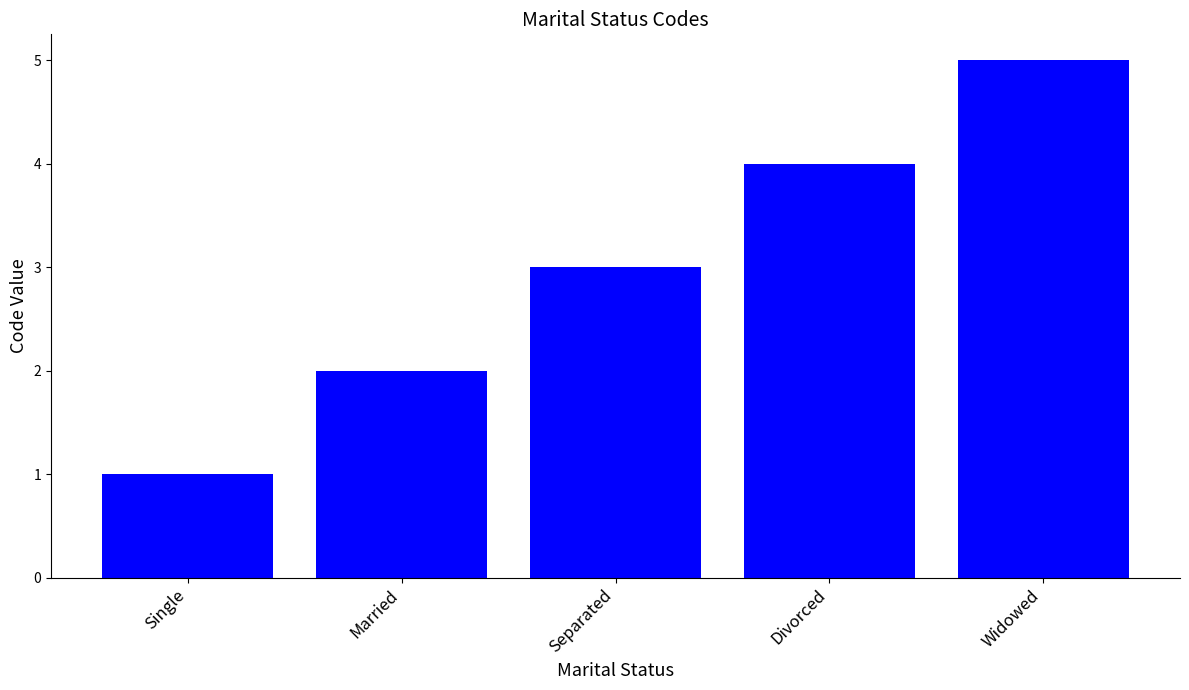

Count the number of data series in this chart.

1